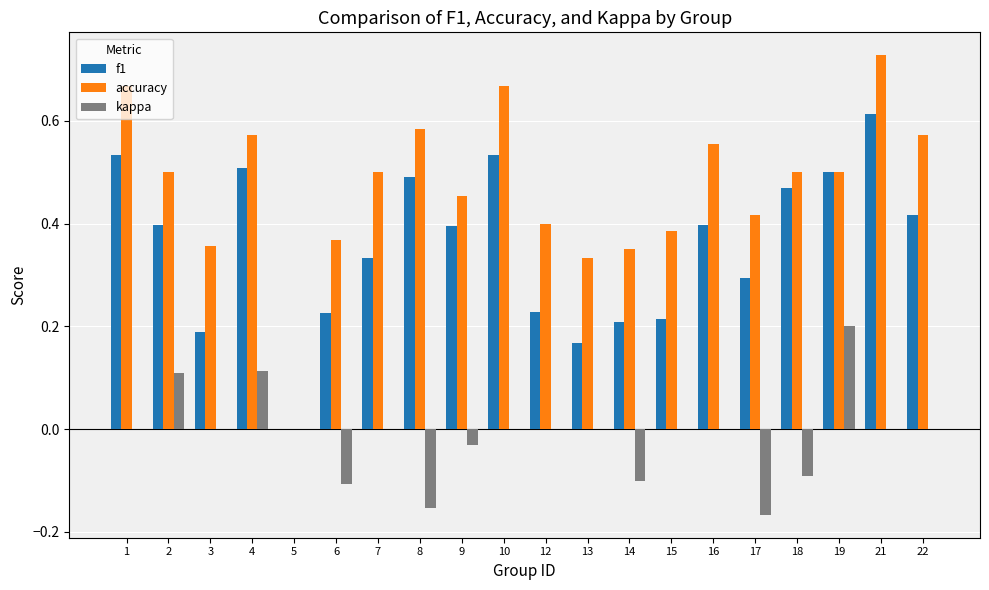

True or false: f1 has a value of 0.5 at 4.

True